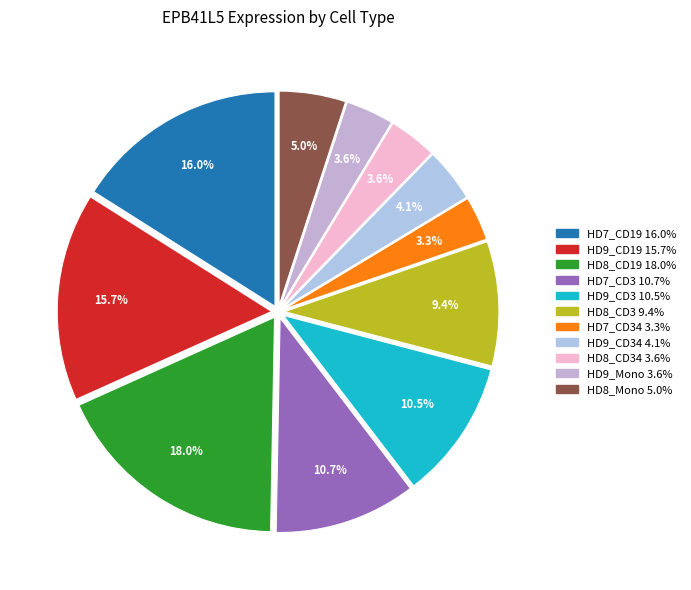

To the nearest percent, what is the difference between the largest and smallest slice percentages?

15%